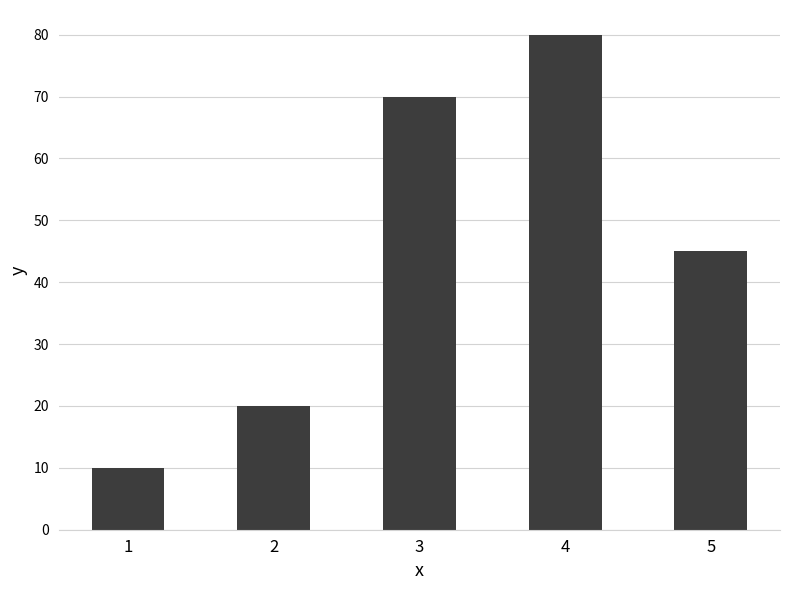

What is the difference between the values at 3 and 4?

10